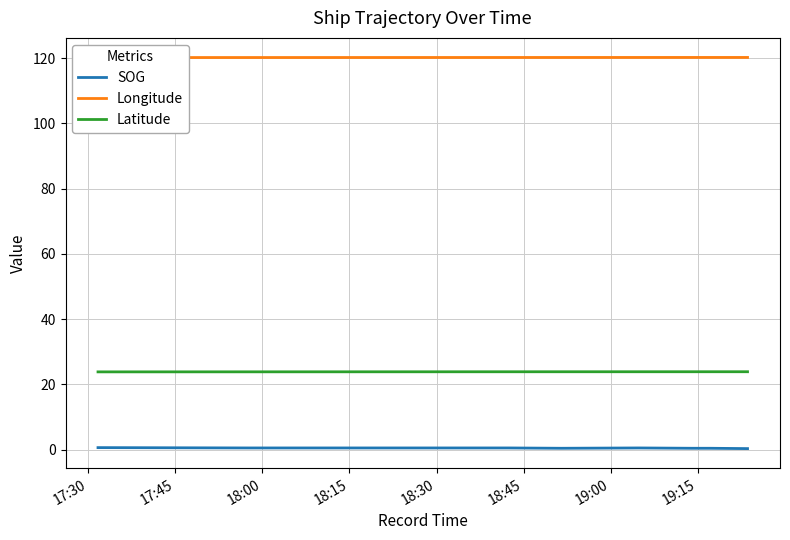

At how many categories does at least one series exceed 59?

8